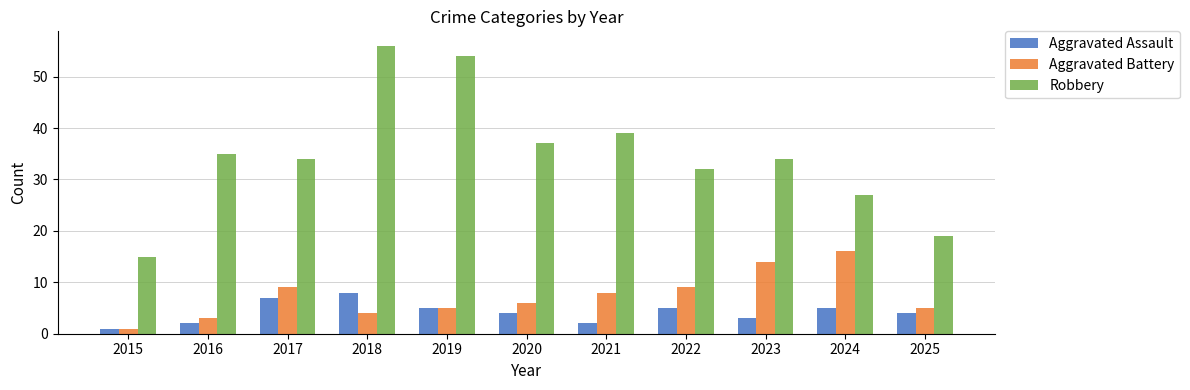

How many values in the Aggravated Battery series are below 6?

5